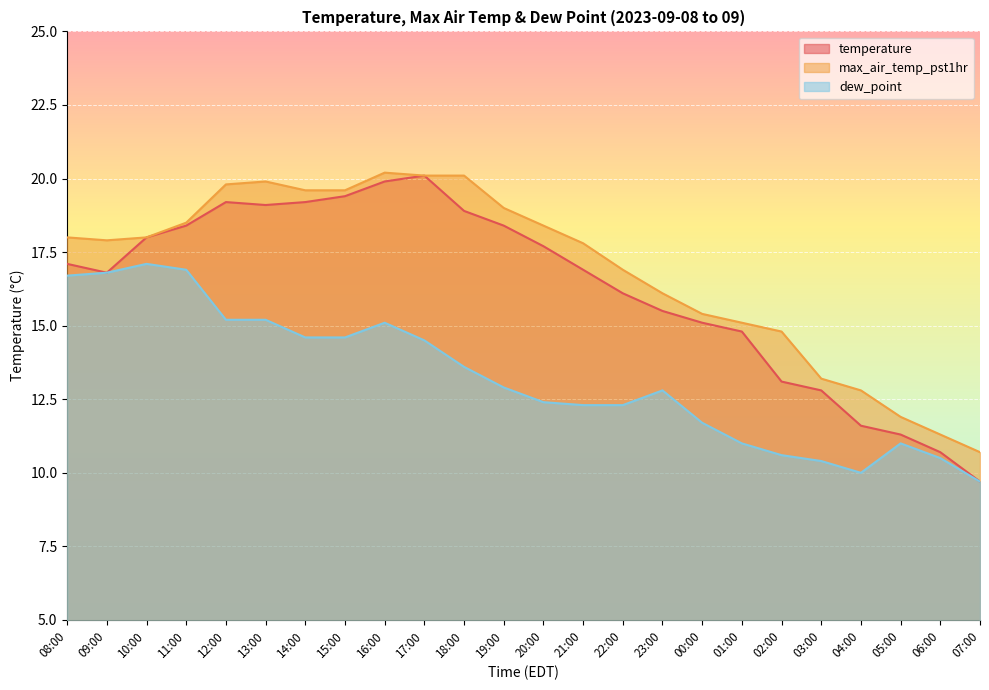

Reading left to right, list all the values displayed in this chart.

temperature: 08:00=17.1	09:00=16.8	10:00=18.0	11:00=18.4	12:00=19.2	13:00=19.1	14:00=19.2	15:00=19.4	16:00=19.9	17:00=20.1	18:00=18.9	19:00=18.4	20:00=17.7	21:00=16.9	22:00=16.1	23:00=15.5	00:00=15.1	01:00=14.8	02:00=13.1	03:00=12.8	04:00=11.6	05:00=11.3	06:00=10.7	07:00=9.7
max_air_temp_pst1hr: 08:00=18.0	09:00=17.9	10:00=18.0	11:00=18.5	12:00=19.8	13:00=19.9	14:00=19.6	15:00=19.6	16:00=20.2	17:00=20.1	18:00=20.1	19:00=19.0	20:00=18.4	21:00=17.8	22:00=16.9	23:00=16.1	00:00=15.4	01:00=15.1	02:00=14.8	03:00=13.2	04:00=12.8	05:00=11.9	06:00=11.3	07:00=10.7
dew_point: 08:00=16.7	09:00=16.8	10:00=17.1	11:00=16.9	12:00=15.2	13:00=15.2	14:00=14.6	15:00=14.6	16:00=15.1	17:00=14.5	18:00=13.6	19:00=12.9	20:00=12.4	21:00=12.3	22:00=12.3	23:00=12.8	00:00=11.7	01:00=11.0	02:00=10.6	03:00=10.4	04:00=10.0	05:00=11.0	06:00=10.5	07:00=9.7